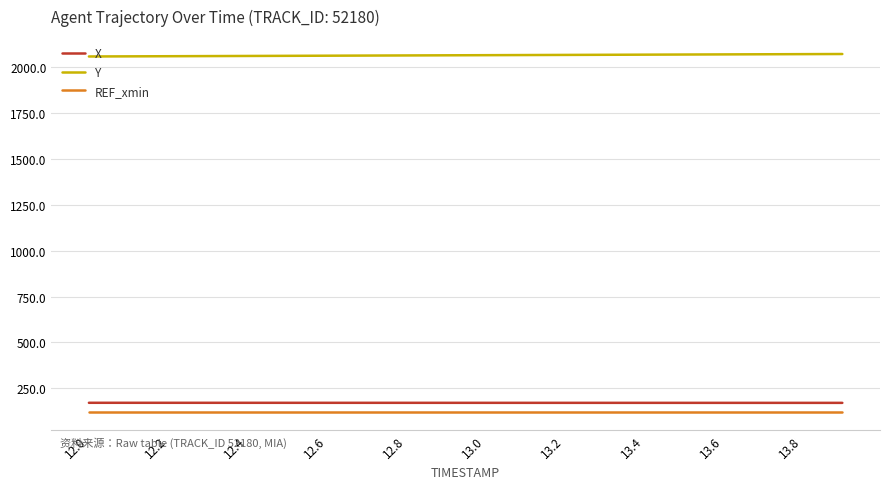

True or false: Y and X cross at least once.

False